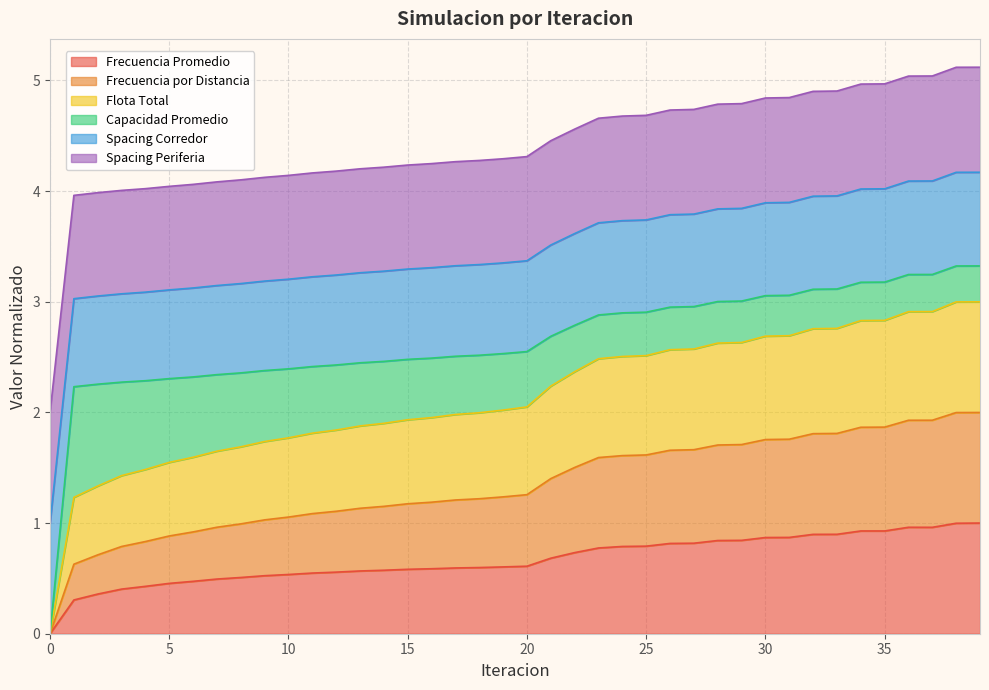

True or false: Frecuencia Promedio has a value of 1.5 at 30.

False